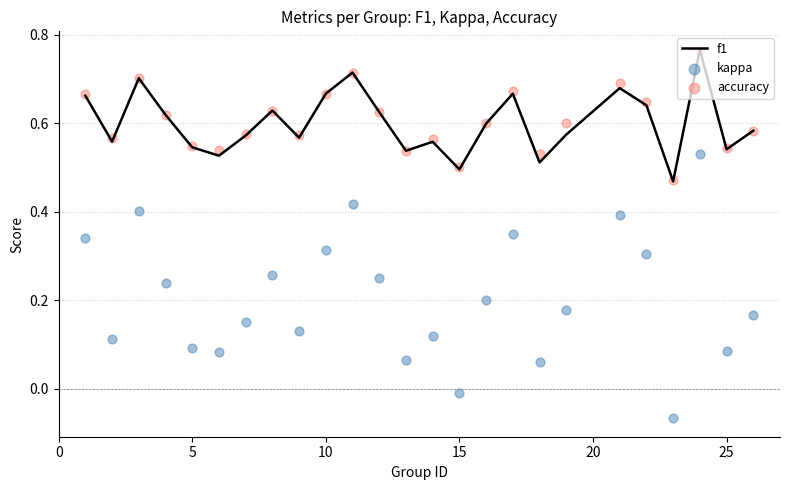

The value of f1 at 15 is 0.3. True or false?

False